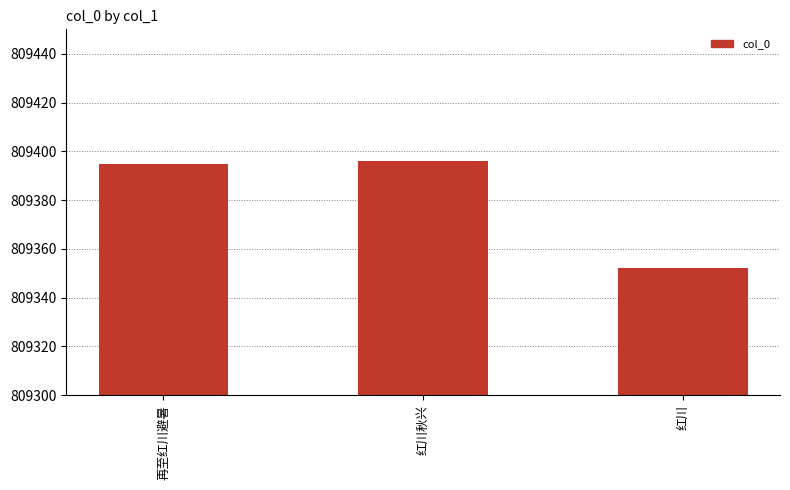

The value at 红川秋兴 is 809396. True or false?

True